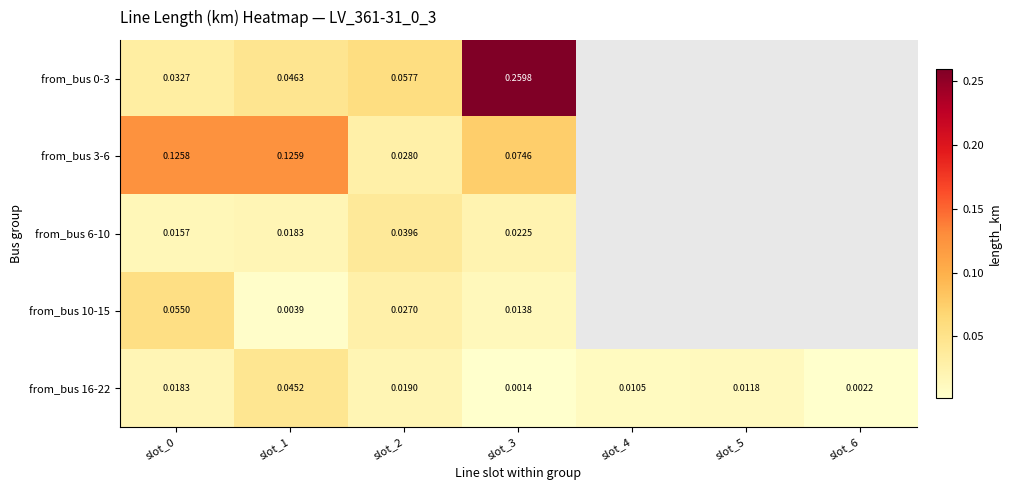

How many positive values does the from_bus 3-6 series have?

4